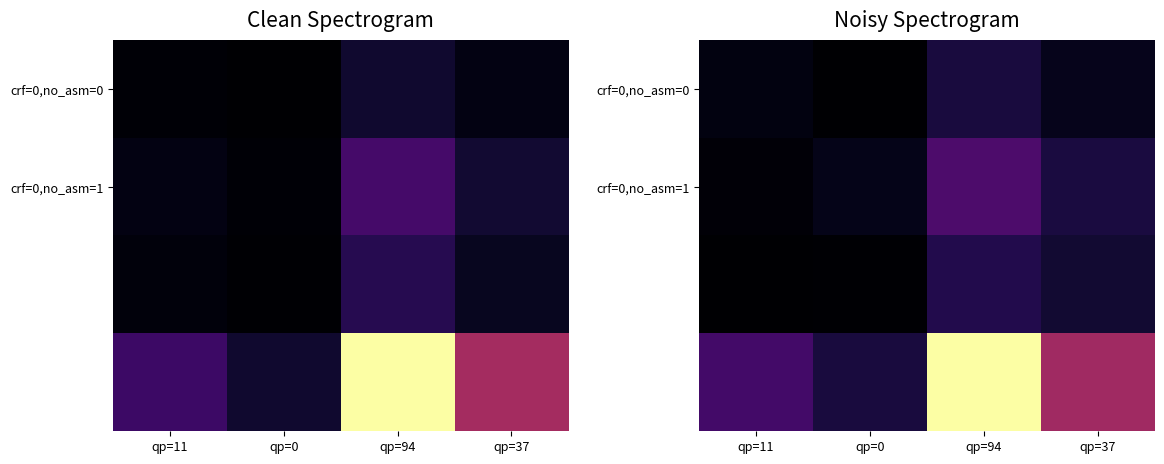

What is the total value across all series at qp=94?

127.1